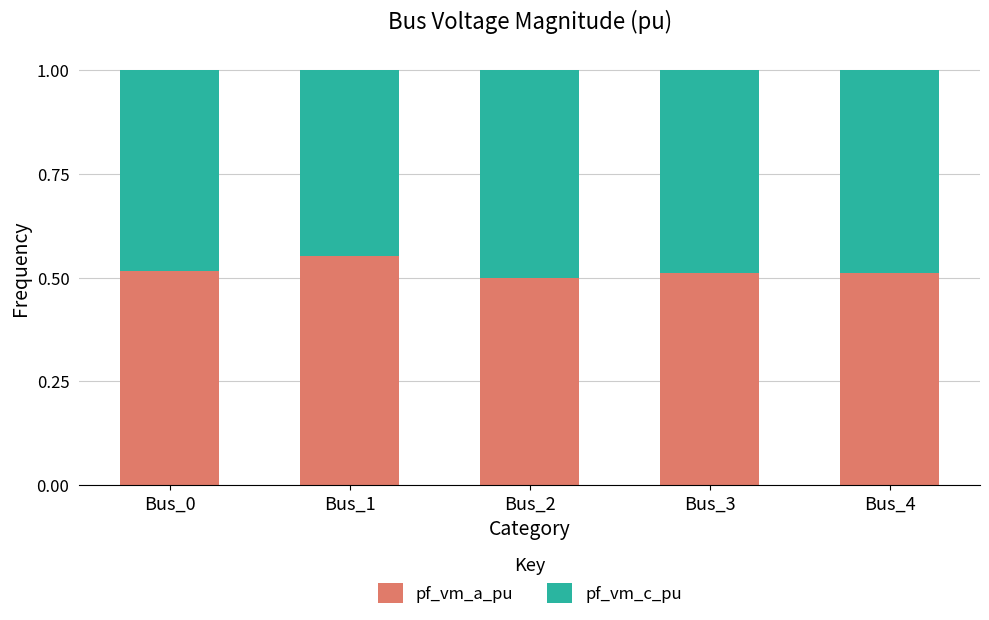

The pf_vm_a_pu series shows 0.3 at Bus_1. True or false?

False